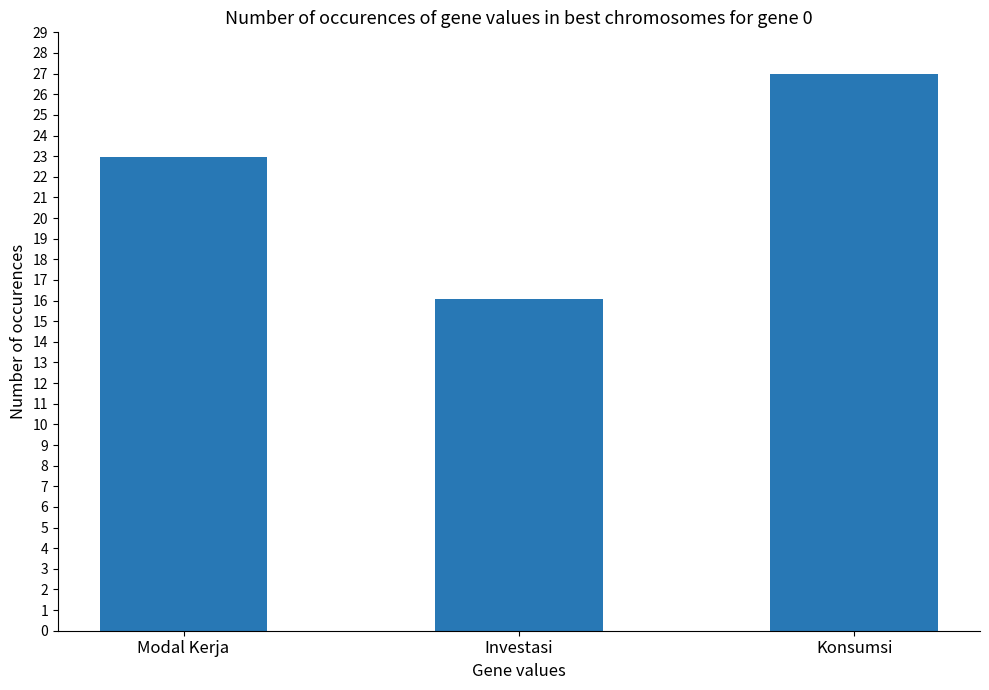

Is it true that the value at Konsumsi is 22137722.0?

True